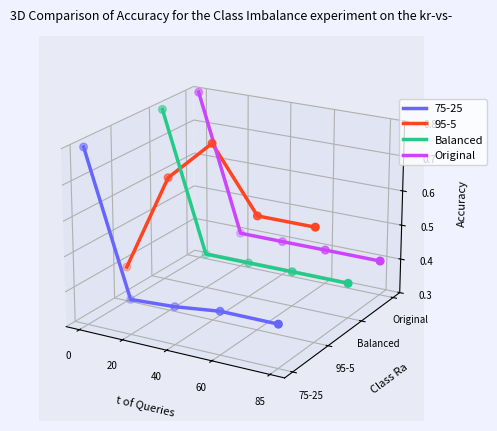

Which series has the largest total across all categories?

Original